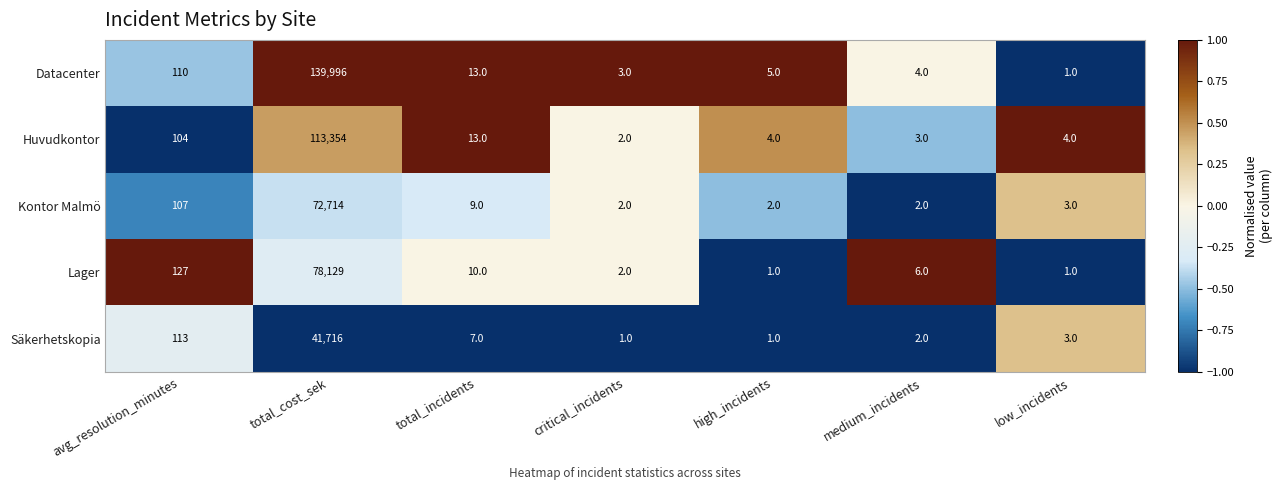

What is the difference between the second highest and second lowest values in the Huvudkontor series?

101